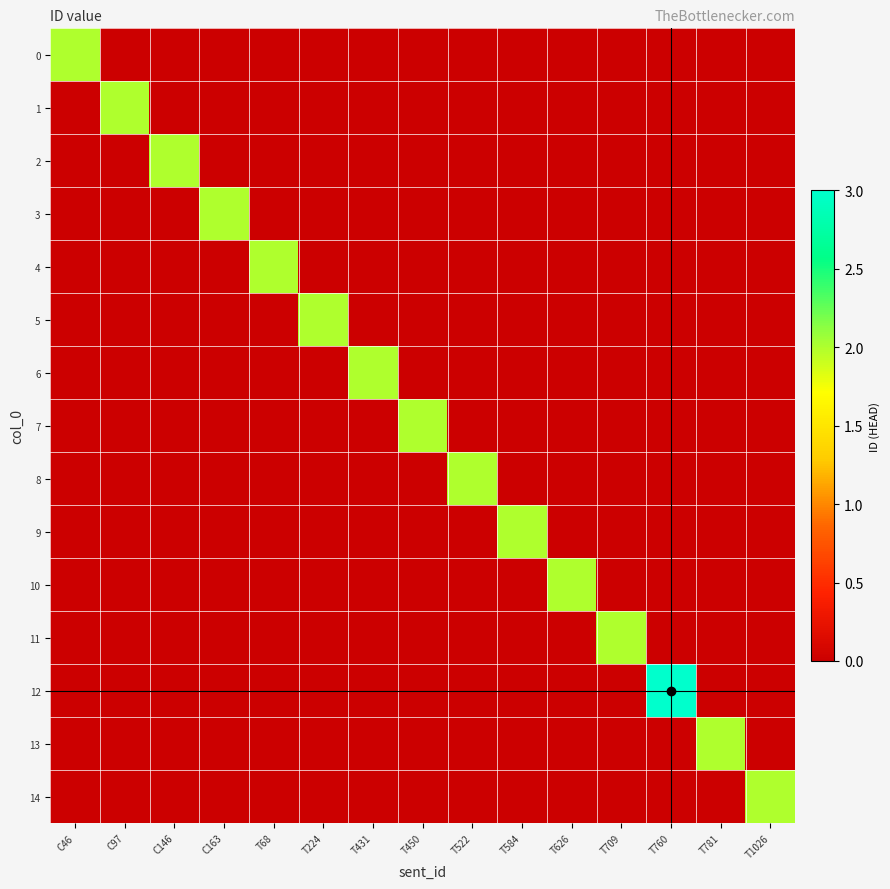

Where is 11 nearest to the value 1?

C46